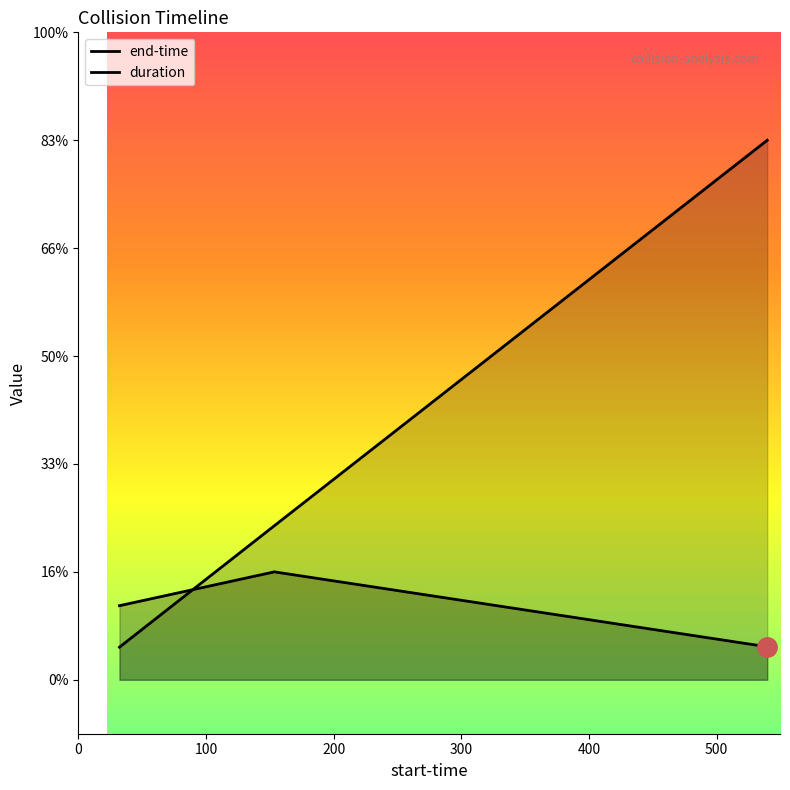

The end-time series shows 43.7 at 32.25. True or false?

False